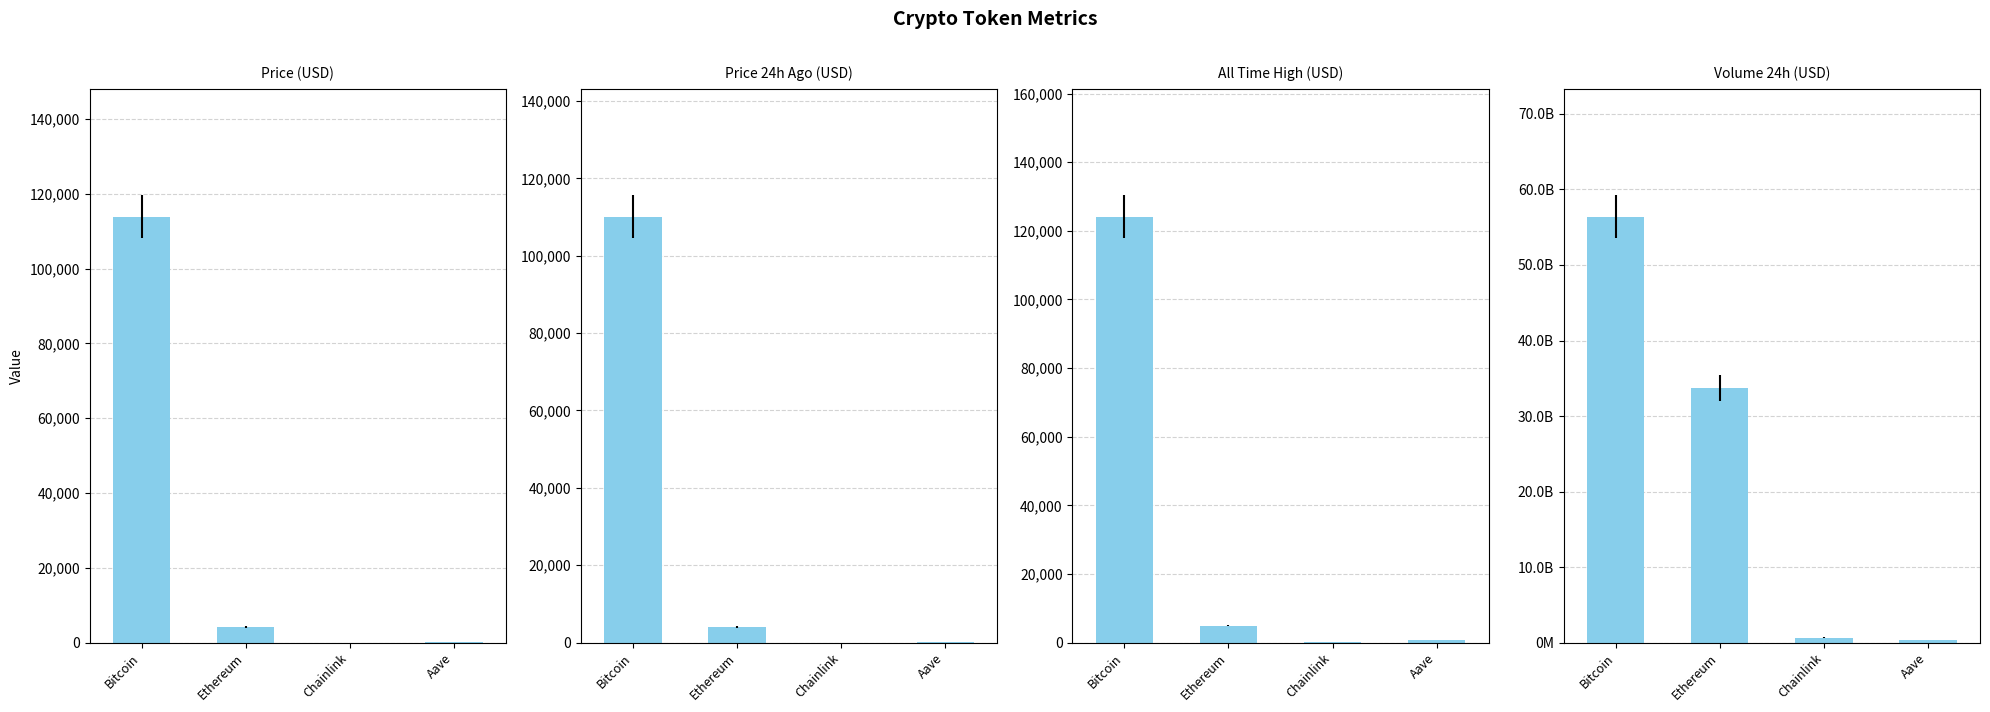

What is the difference between the maximum and second lowest values in the price series?

113625.4